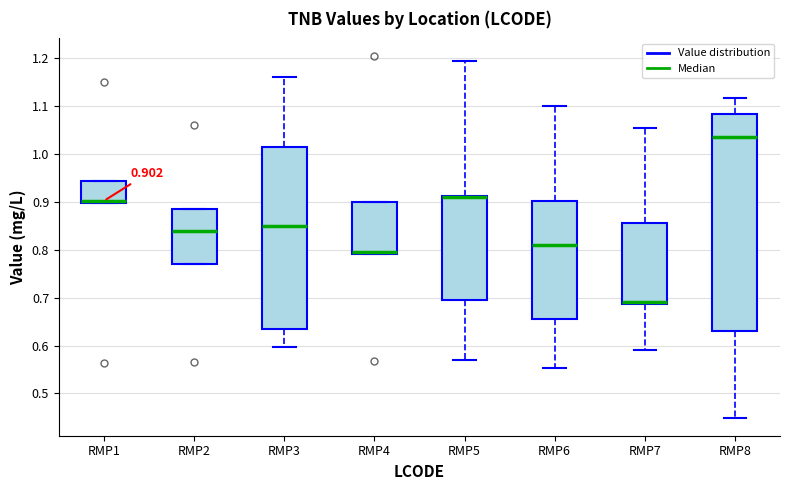

Which box is the tallest, from its lower edge to its upper edge?

RMP8